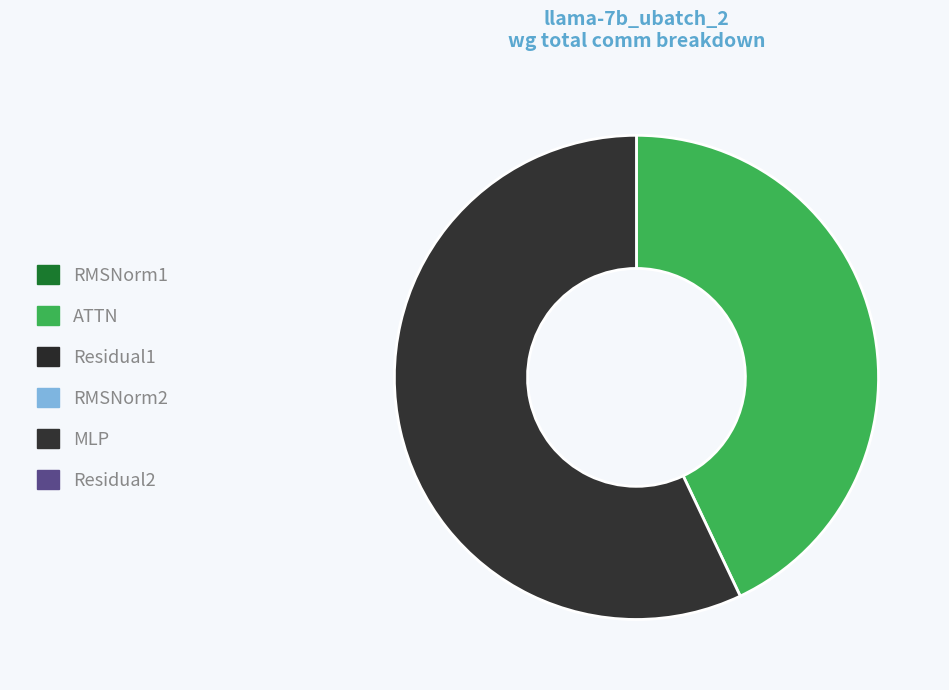

Count the number of slices in the pie.

2